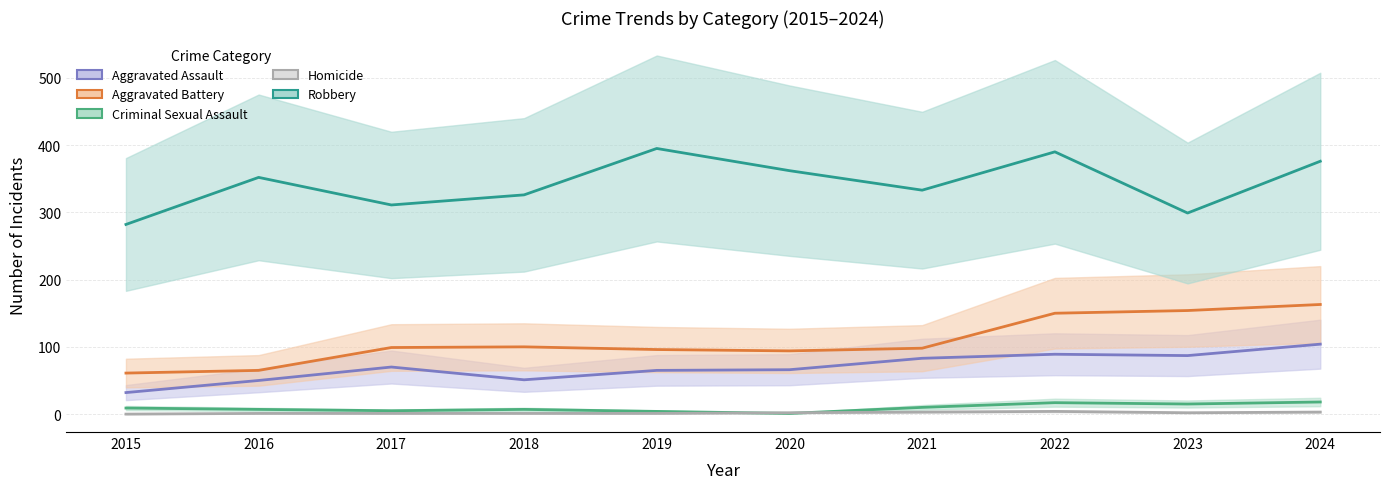

At which category is the sum across all series the highest?

2024